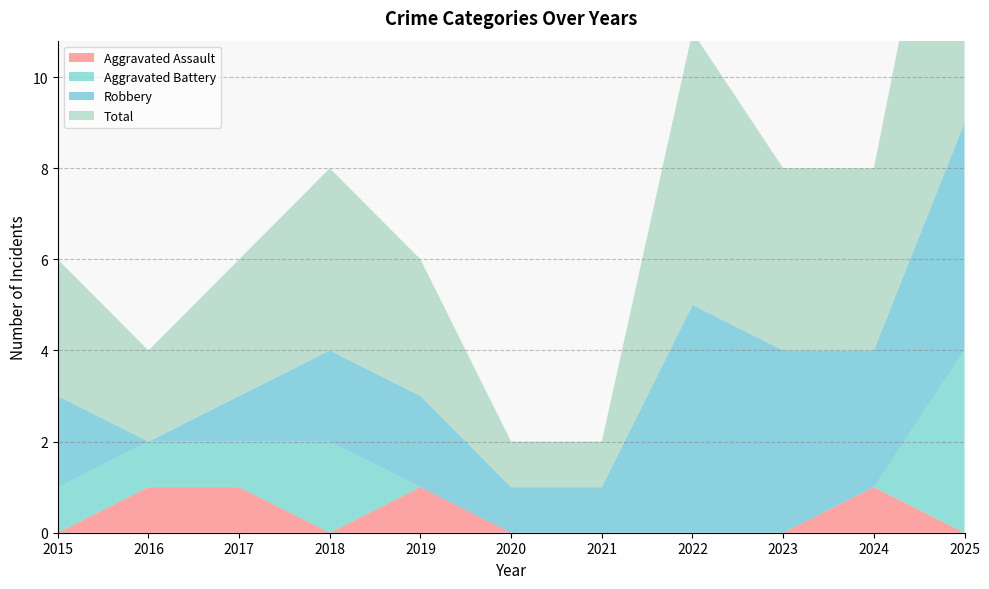

Reading right to left, extract all data points from this chart.

Aggravated Assault: 2025=0	2024=1	2023=0	2022=0	2021=0	2020=0	2019=1	2018=0	2017=1	2016=1	2015=0
Aggravated Battery: 2025=4	2024=0	2023=0	2022=0	2021=0	2020=0	2019=0	2018=2	2017=1	2016=1	2015=1
Robbery: 2025=5	2024=3	2023=4	2022=5	2021=1	2020=1	2019=2	2018=2	2017=1	2016=0	2015=2
Total: 2025=9	2024=4	2023=4	2022=6	2021=1	2020=1	2019=3	2018=4	2017=3	2016=2	2015=3